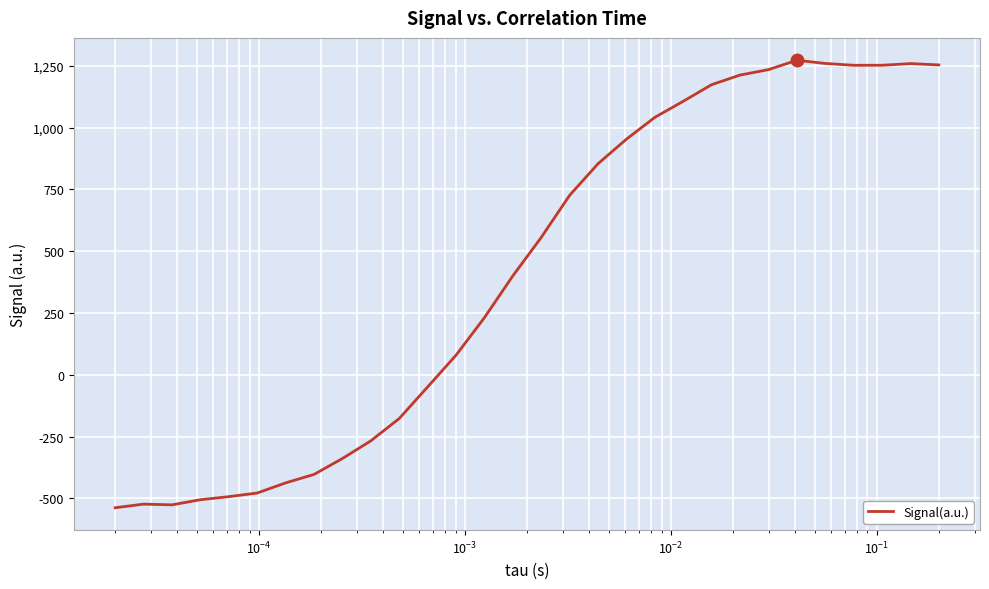

What is the maximum value shown in the chart?

1272.3